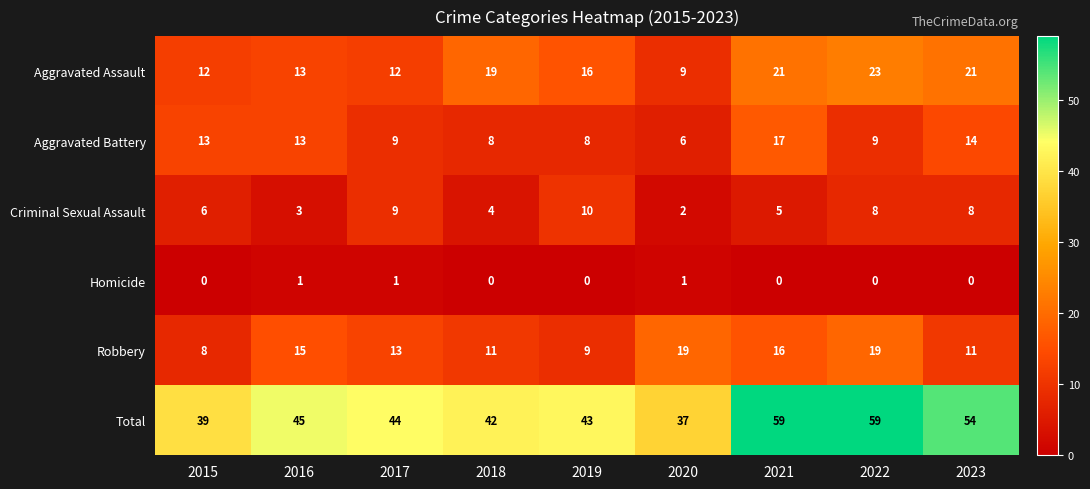

Rank the series by their maximum value, from lowest to highest.

Homicide, Criminal Sexual Assault, Aggravated Battery, Robbery, Aggravated Assault, Total